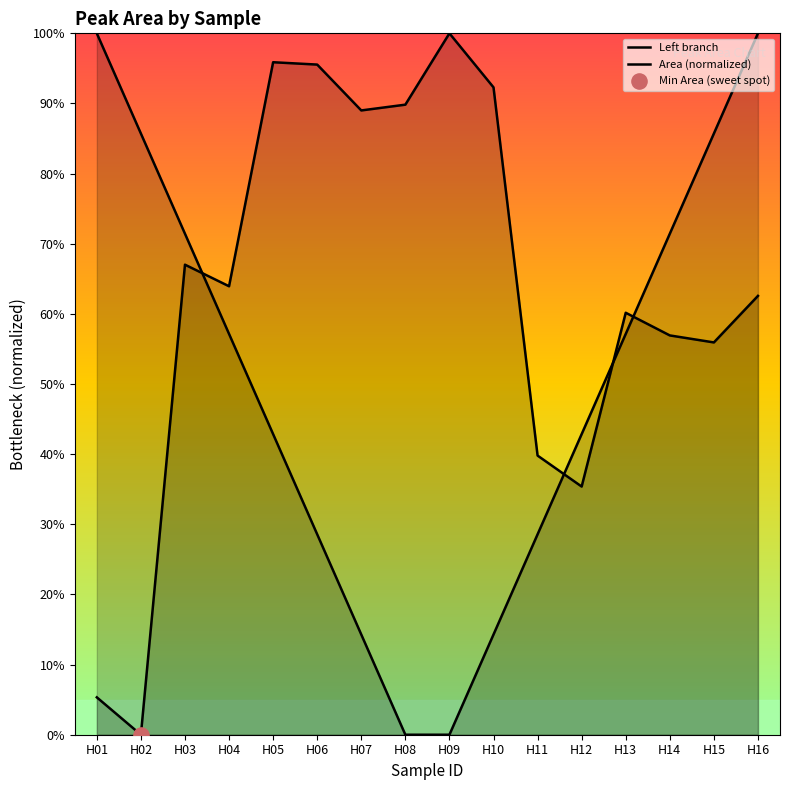

At which category is the sum across all series the highest?

H16